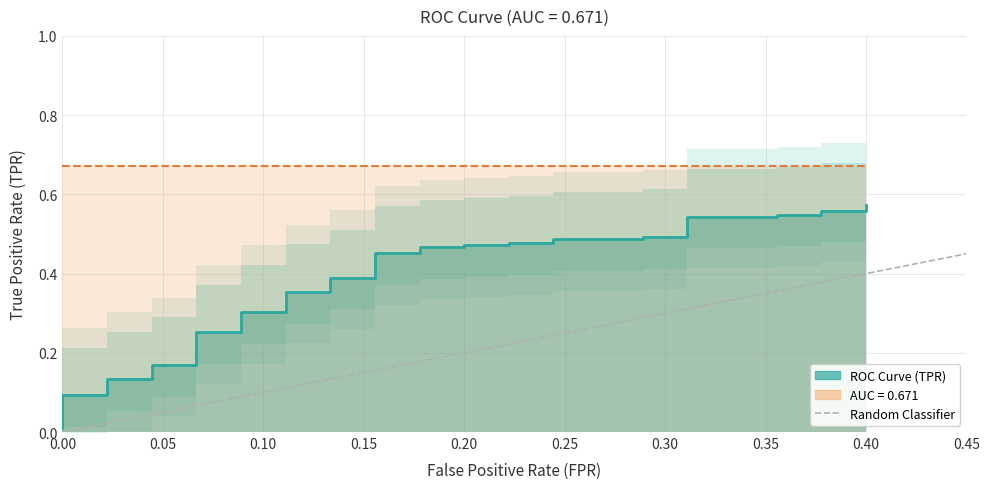

Count the number of categories in the chart.

2